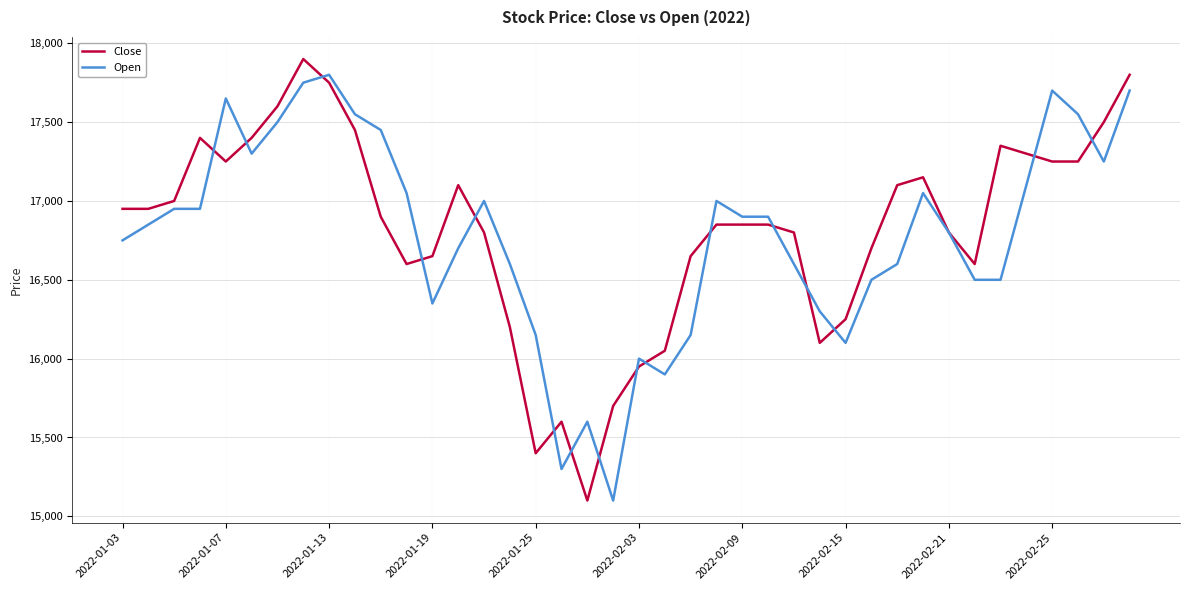

What is the maximum value for Open?

17800